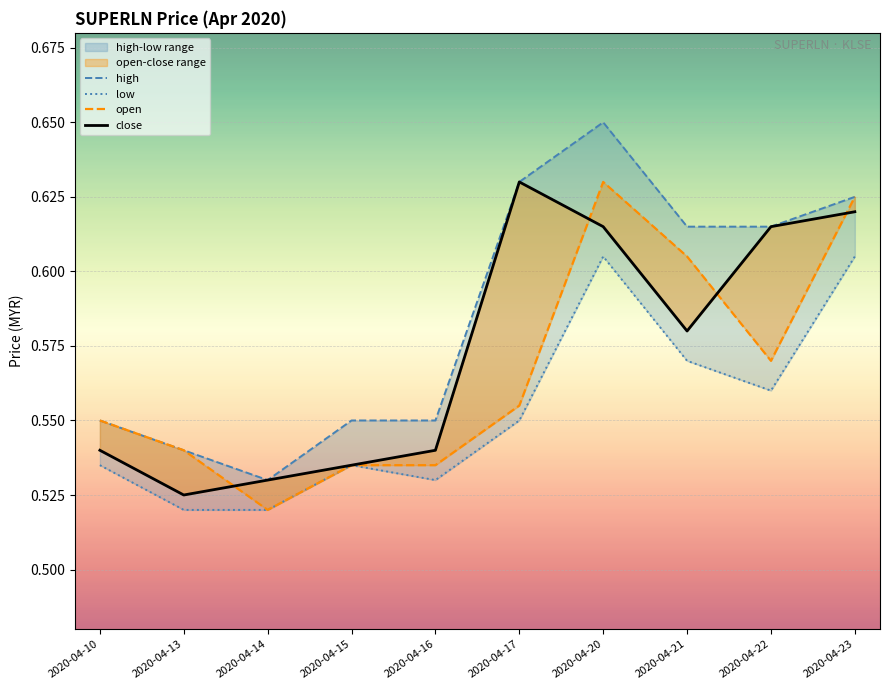

The low series shows 0.6 at 2020-04-21. True or false?

True